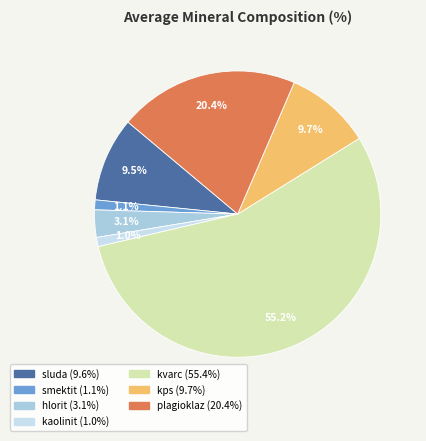

How many segments does this pie chart have?

7